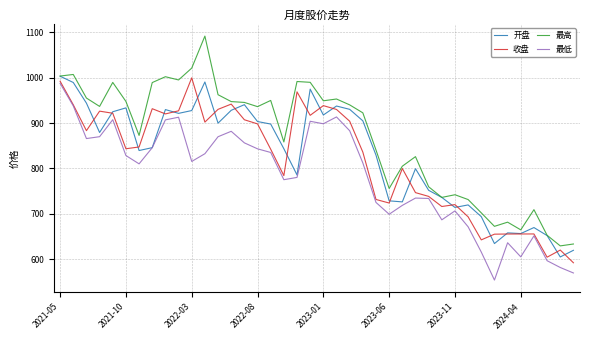

Does the chart have visible grid lines?

Yes